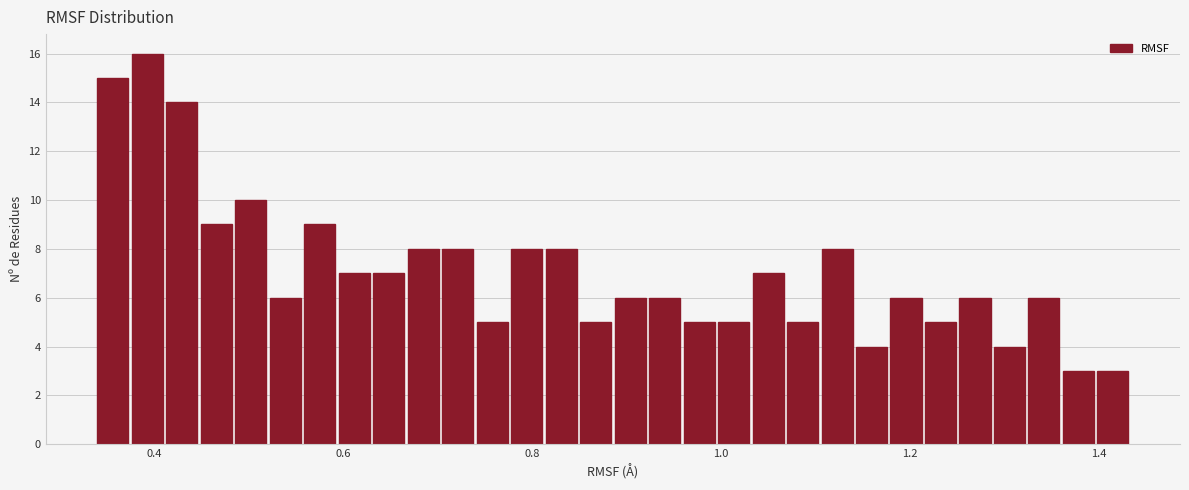

Read against the x-axis, roughly where is the centre of the tallest bar?

0.40